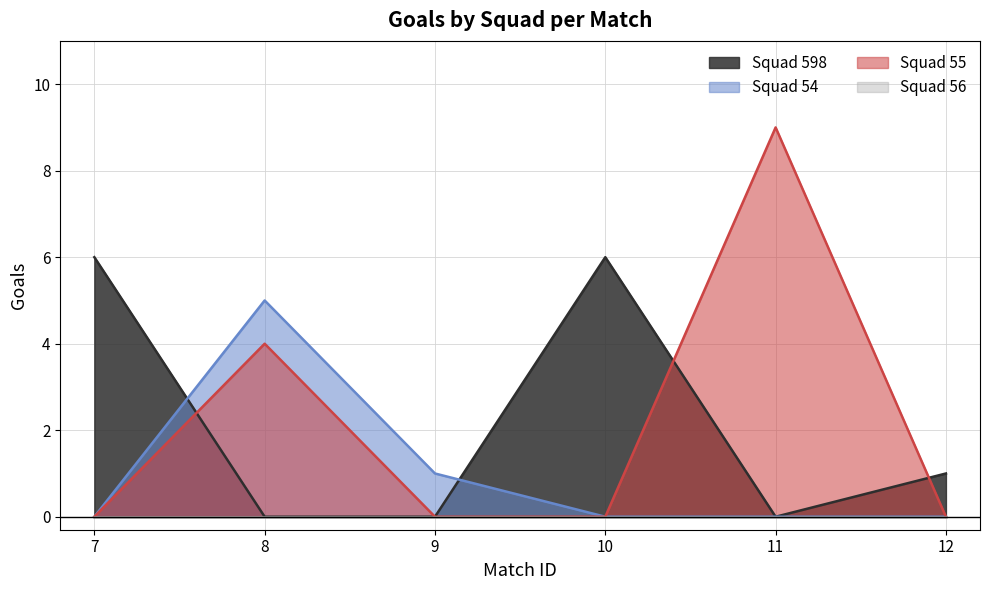

What value does the Squad 55 series have at 8?

4